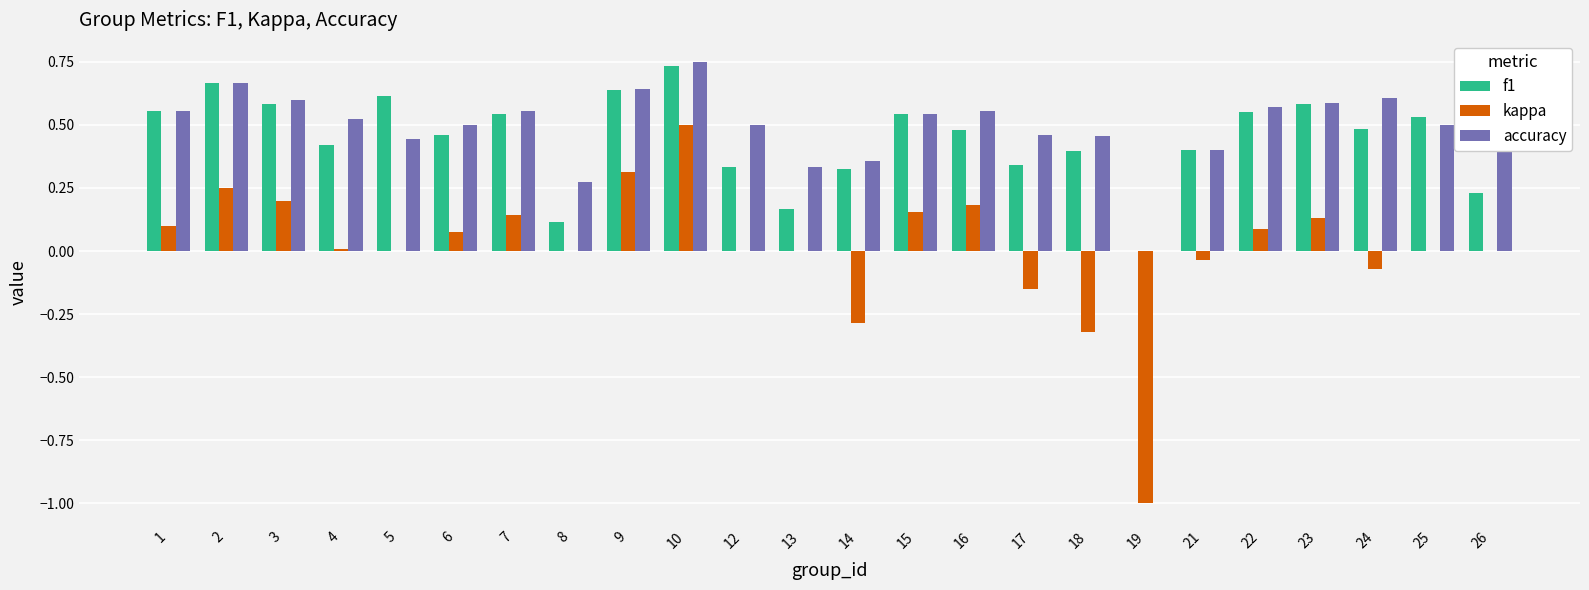

True or false: accuracy has a value of 0.6 at 16.

True